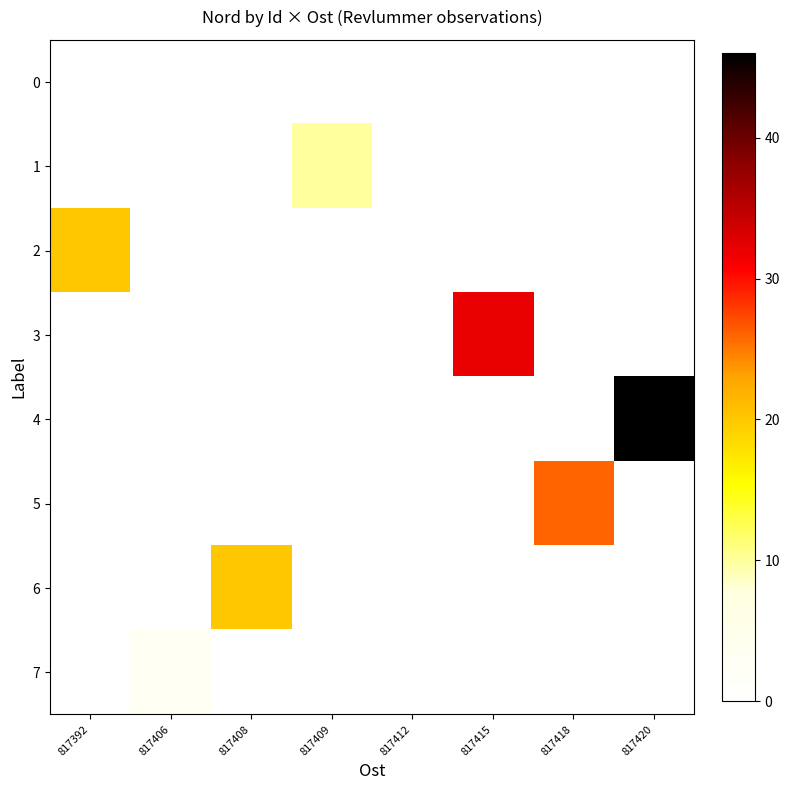

At which category is the sum across all series the highest?

817420